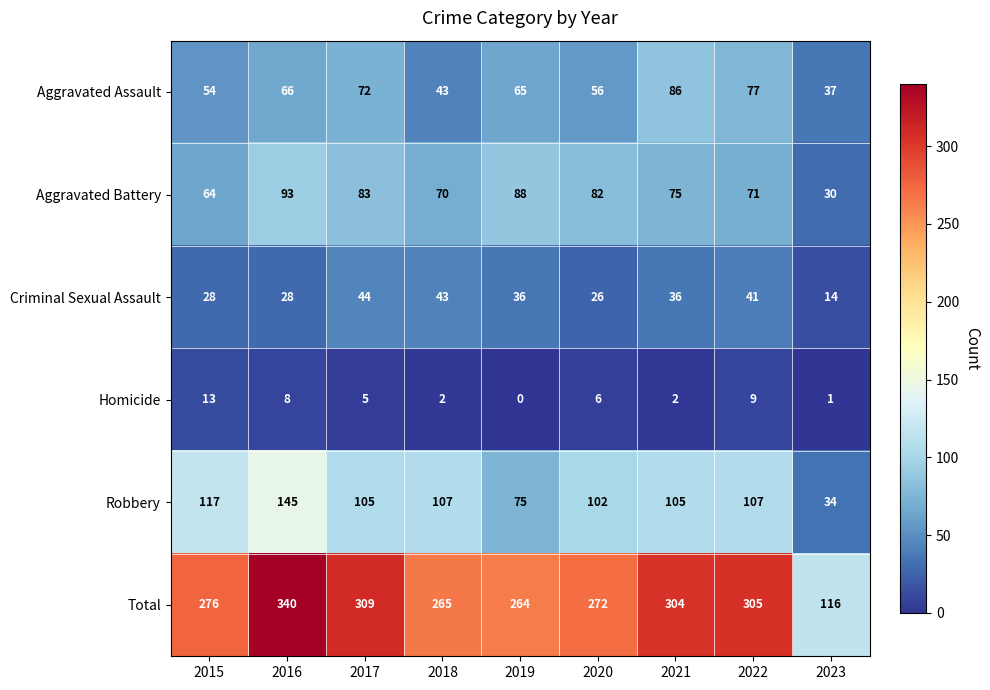

Which series has the largest range (max minus min)?

Total